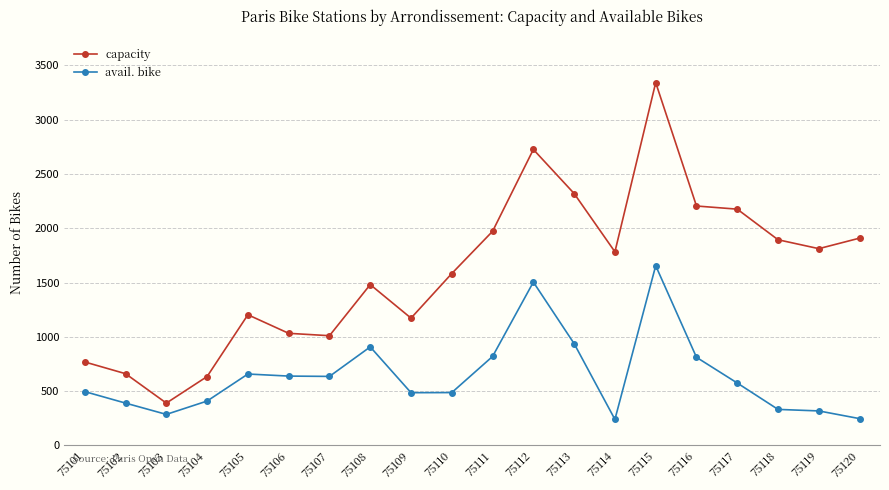

Which series has the largest range (max minus min)?

capacity